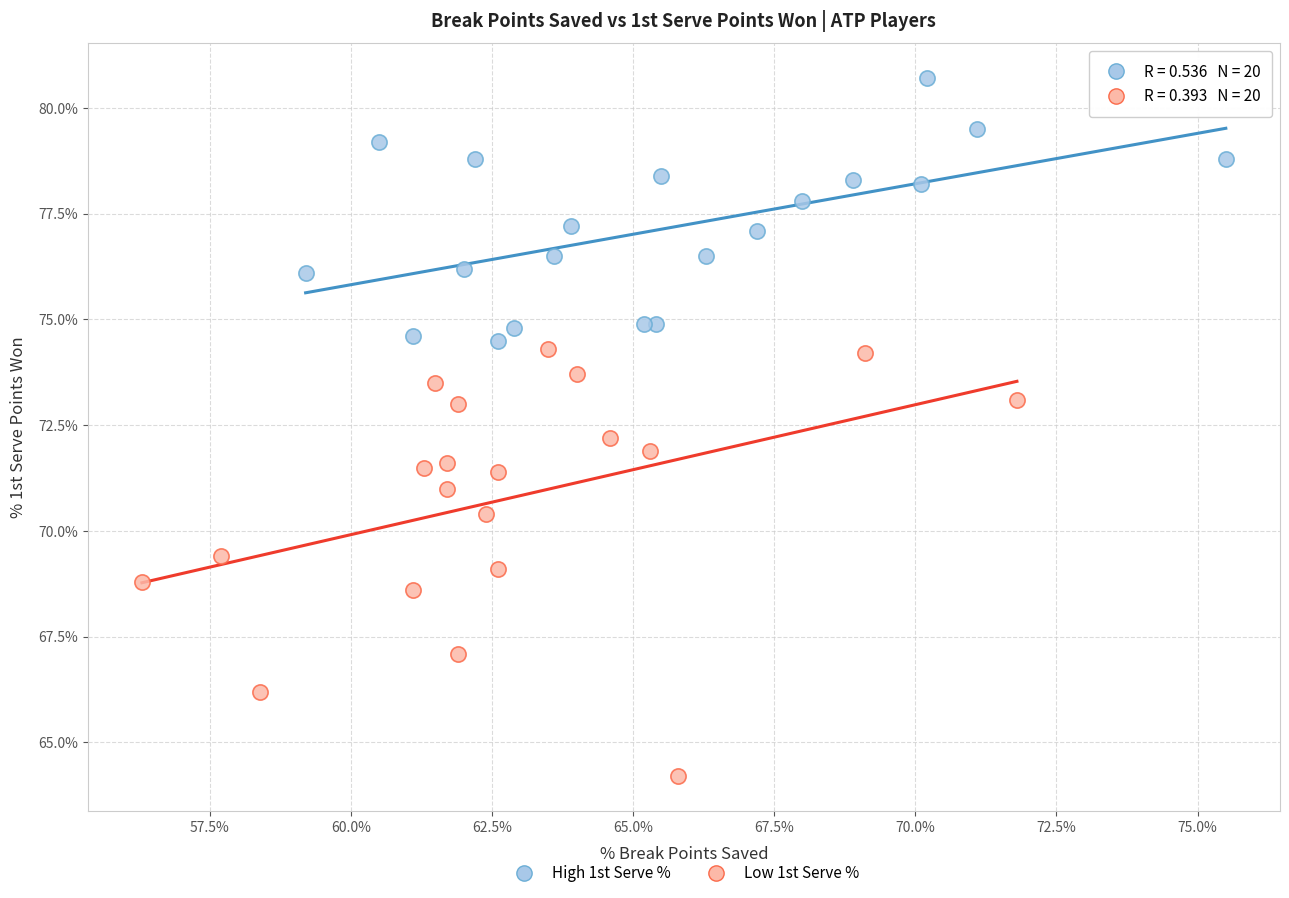

What are all the series names shown in the legend?

High 1st Serve %, Low 1st Serve %